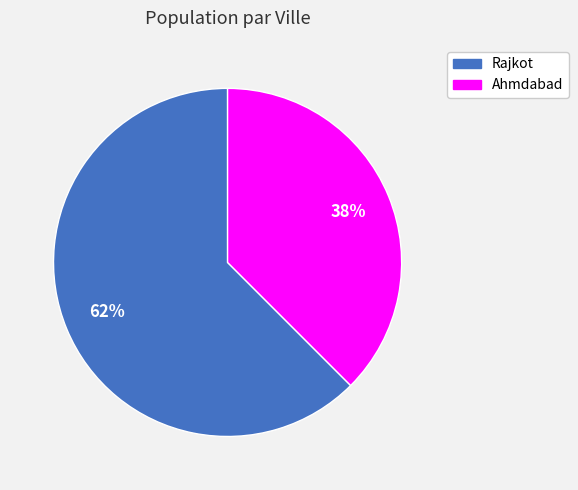

Which category accounts for the majority?

Rajkot